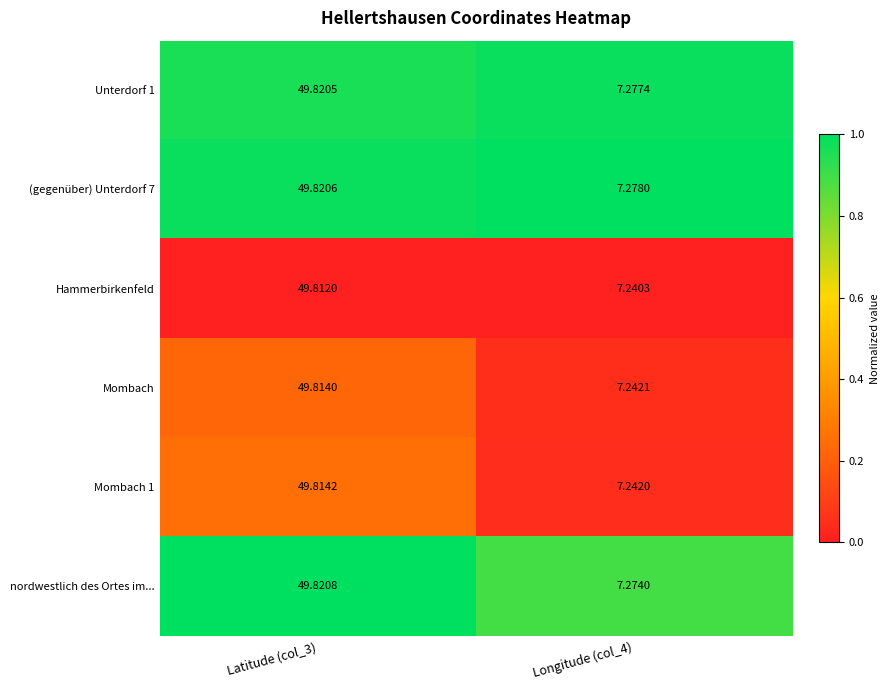

Is the value of Unterdorf 1 at Latitude (col_3) greater than the value of Hammerbirkenfeld at Longitude (col_4)?

Yes